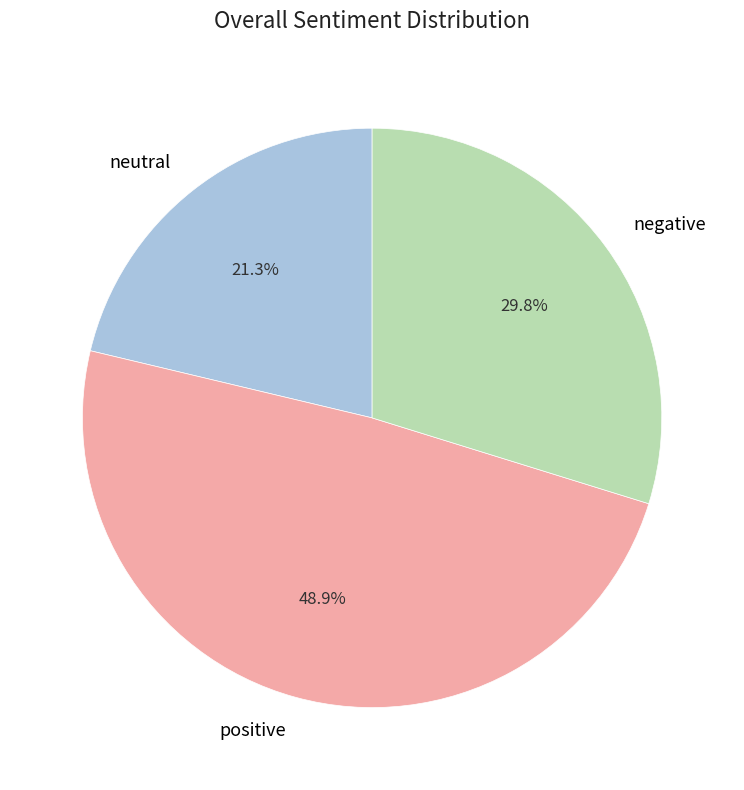

What percentage is NOT represented by neutral?

78.7%